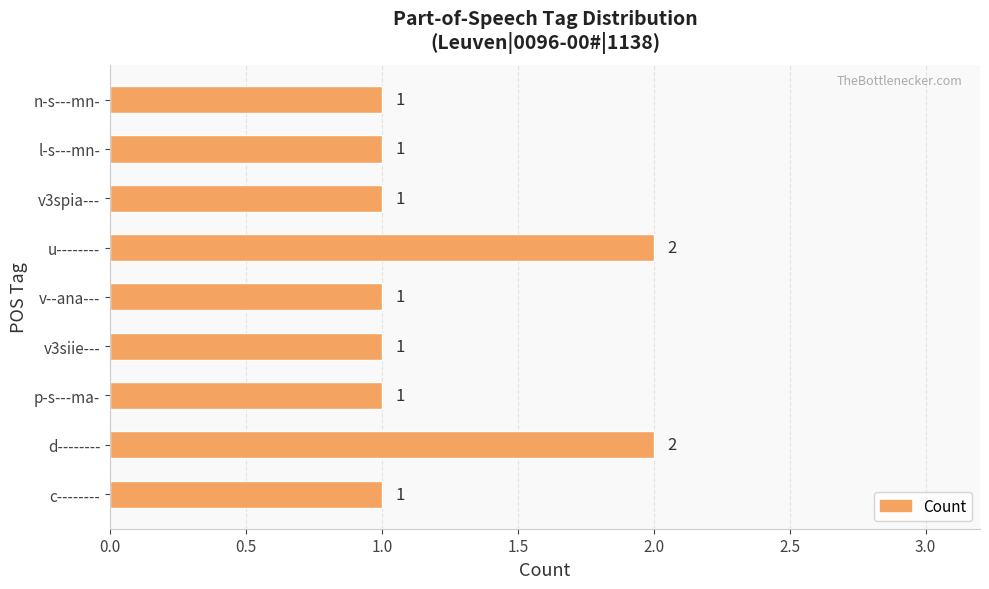

Reading bottom to top, transcribe all the data shown in this chart.

c--------=1	d--------=2	p-s---ma-=1	v3siie---=1	v--ana---=1	u--------=2	v3spia---=1	l-s---mn-=1	n-s---mn-=1